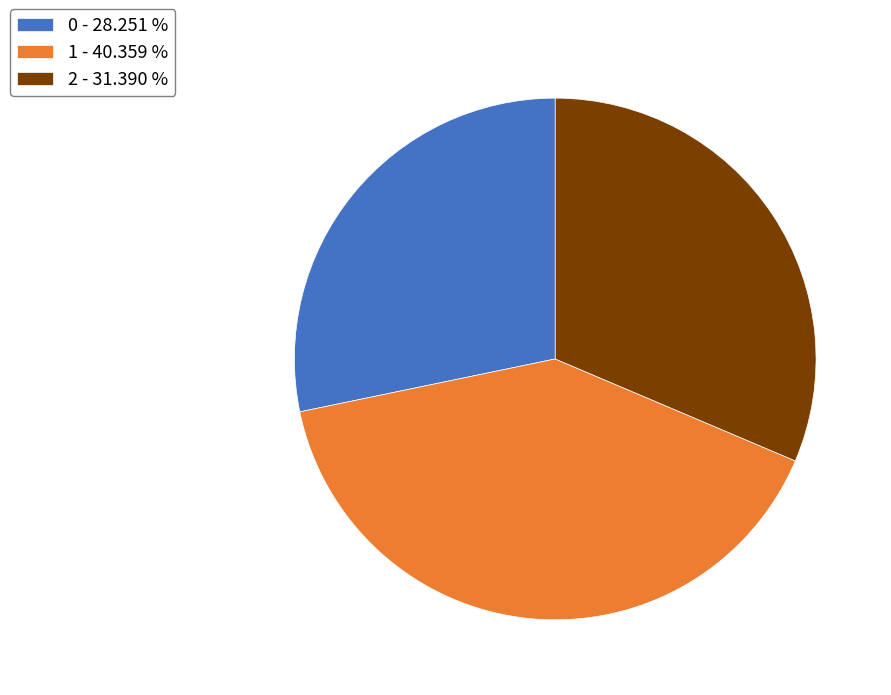

Is the sum of 1 - 40.359 % and 2 - 31.390 % greater than half?

Yes